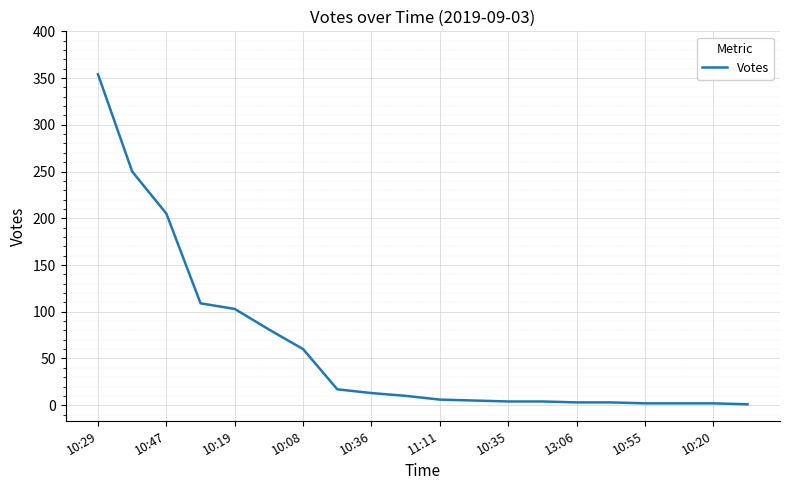

What is the difference between the maximum and minimum values?

353